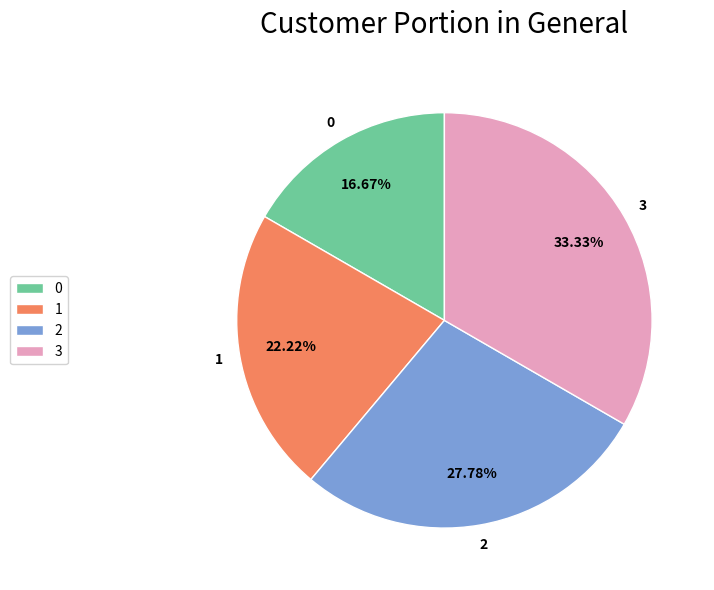

To the nearest percent, what is the combined percentage of 0 and 2?

44%